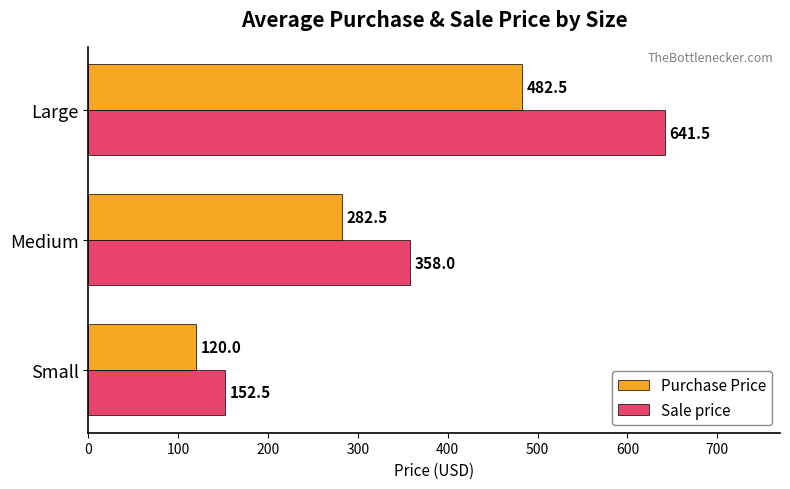

List the labels in order of Sale price value, largest first.

Large, Medium, Small